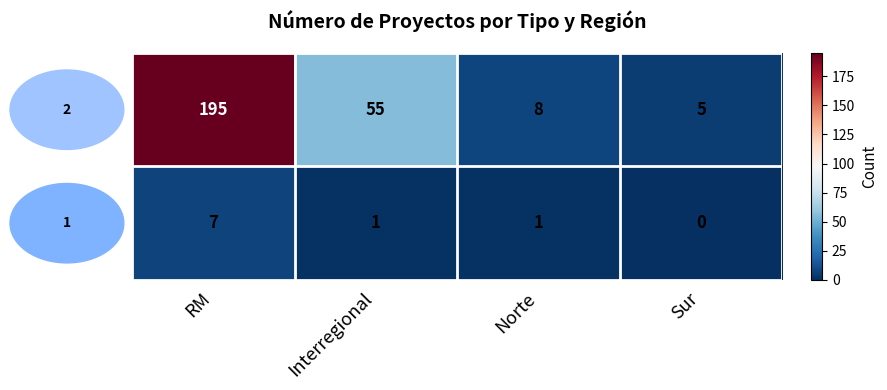

At which category is the sum across all series the highest?

RM